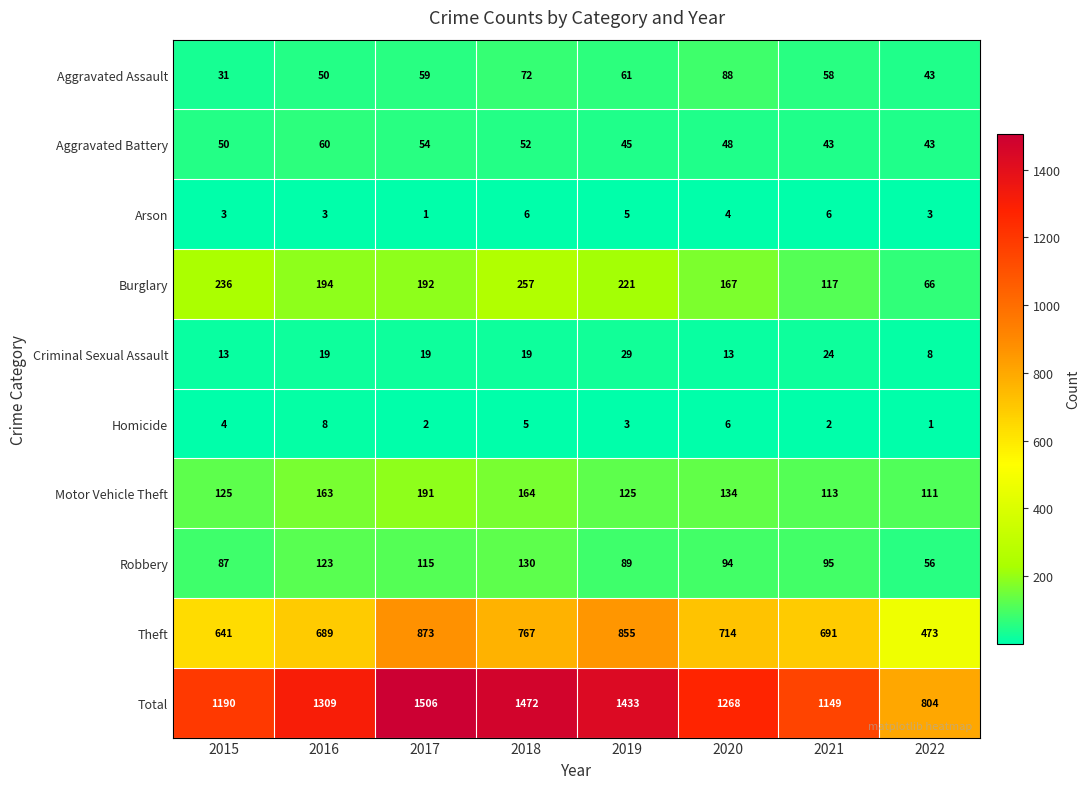

Rank the series at 2015 from highest to lowest value.

Total, Theft, Burglary, Motor Vehicle Theft, Robbery, Aggravated Battery, Aggravated Assault, Criminal Sexual Assault, Homicide, Arson